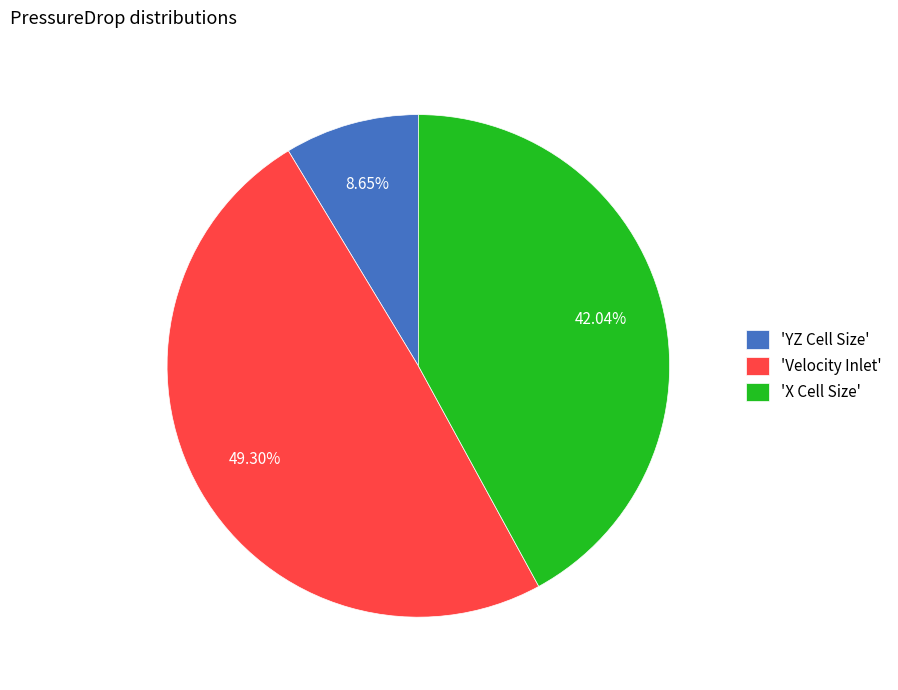

Count the number of slices in the pie.

3